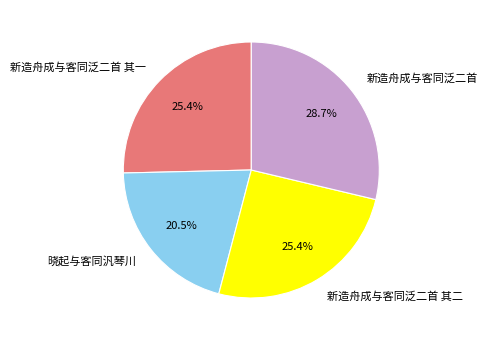

Is it true that 新造舟成与客同泛二首 其一 is 15% of the pie?

False